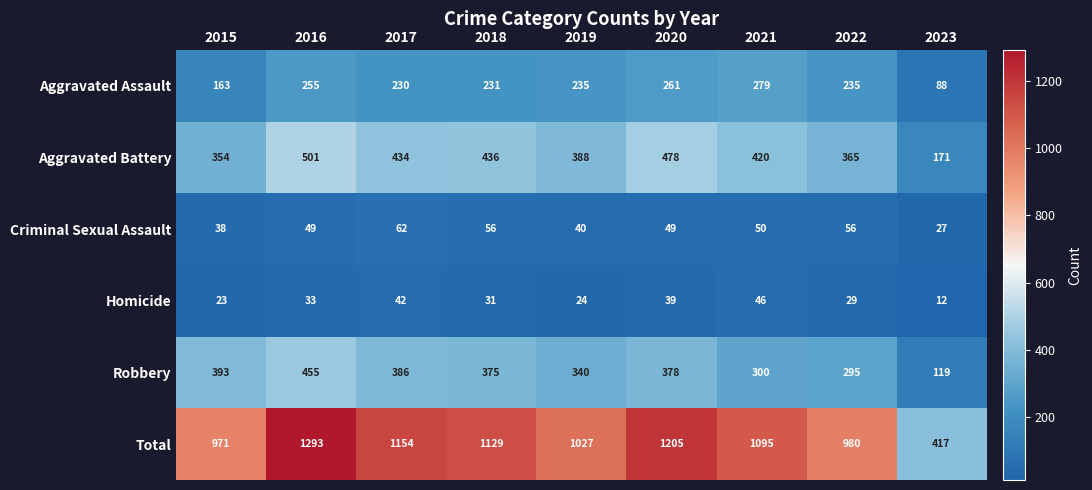

What is the sum of the Homicide values at 2022 and 2021?

75